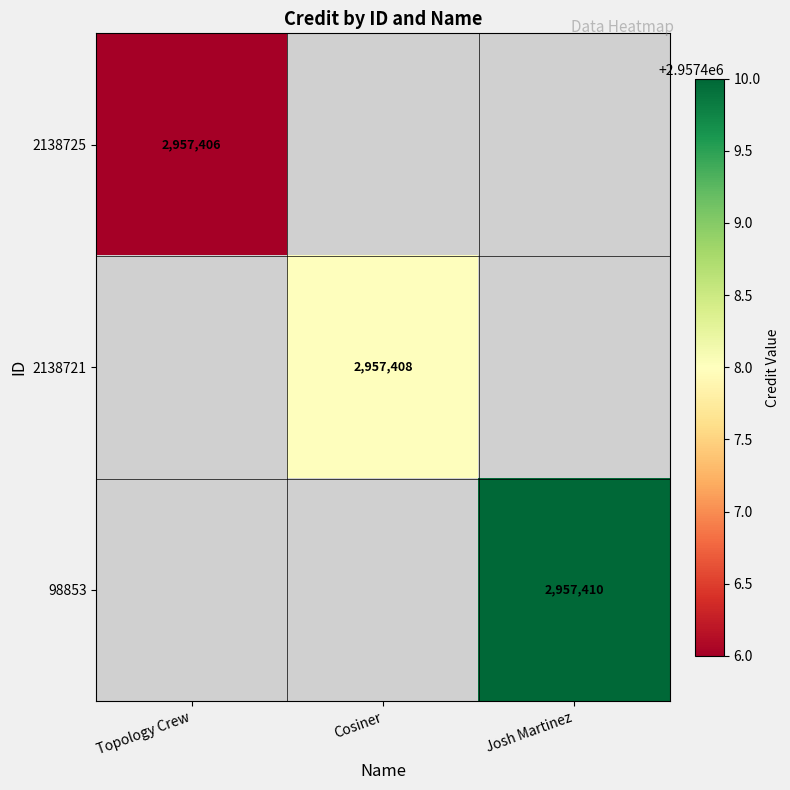

Which category has the lowest value across all series?

Topology Crew